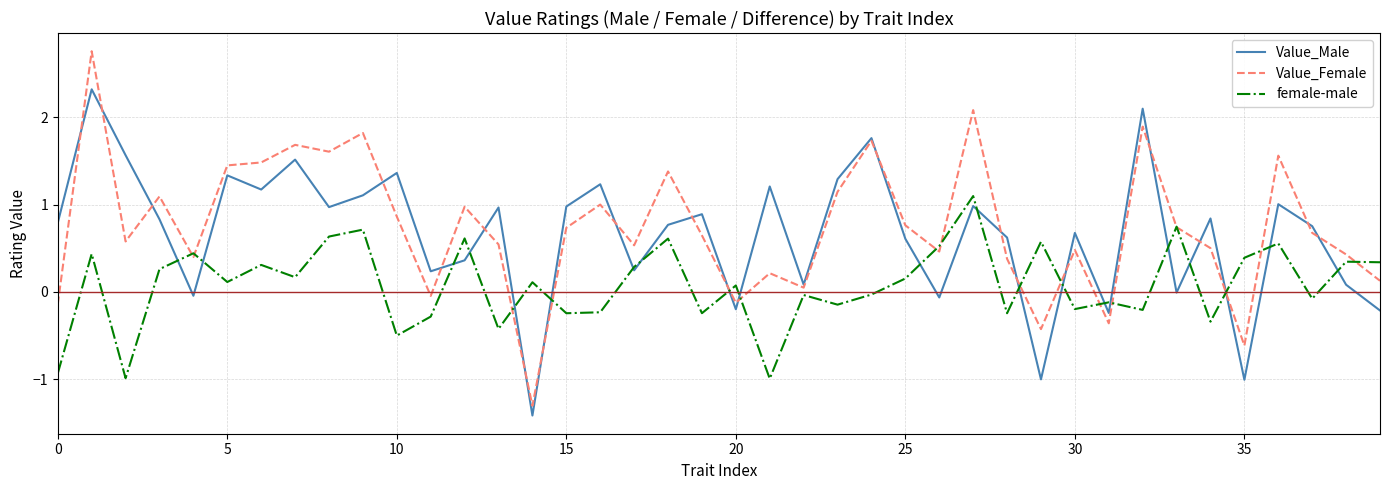

Rank the series by their maximum value, from highest to lowest.

Value_Female, Value_Male, female-male